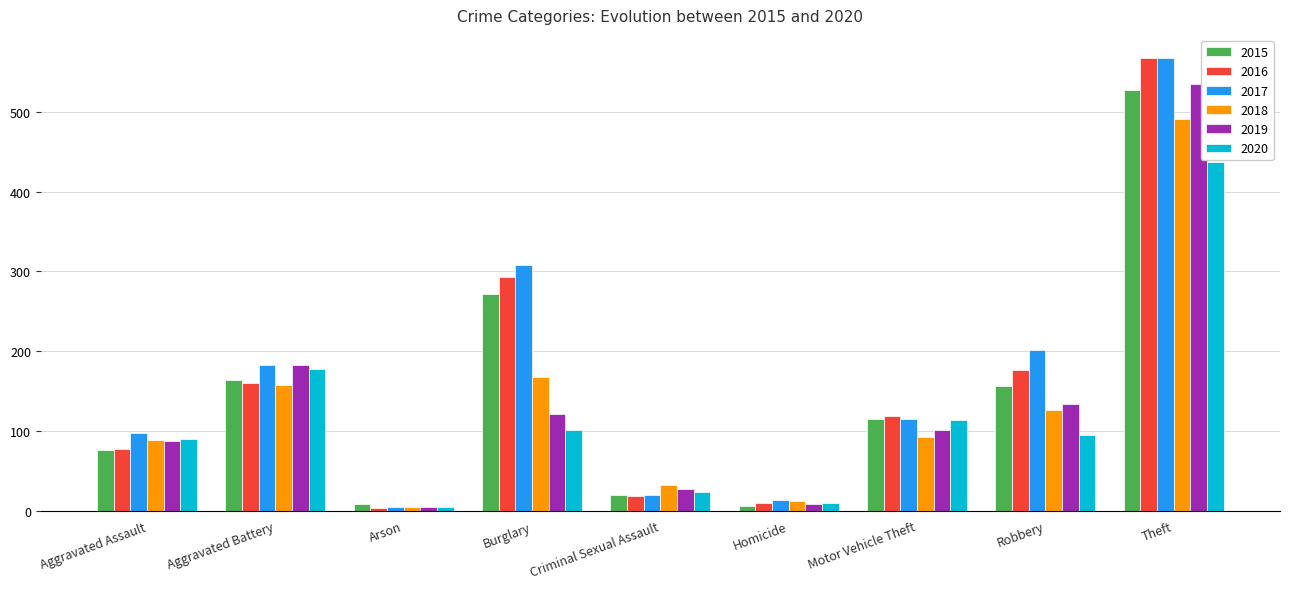

What is the total value across all series at Aggravated Assault?

516